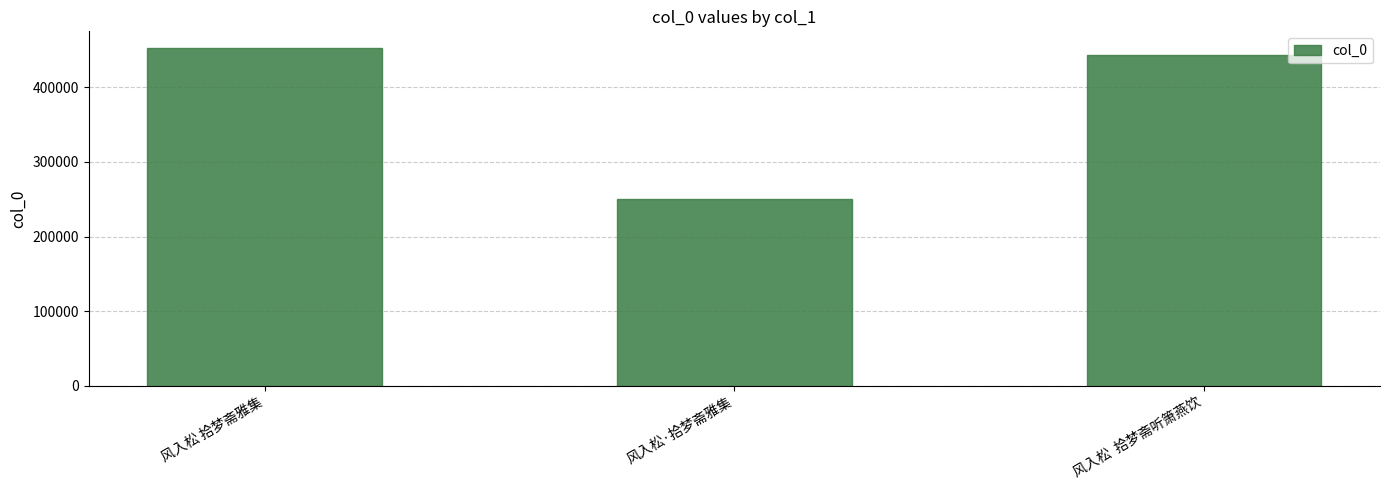

Where does the data first go above 443430?

风入松 拾梦斋雅集